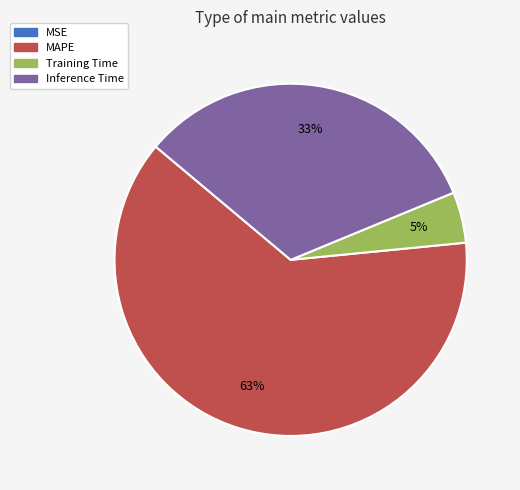

Which category has the biggest portion of the pie?

MAPE